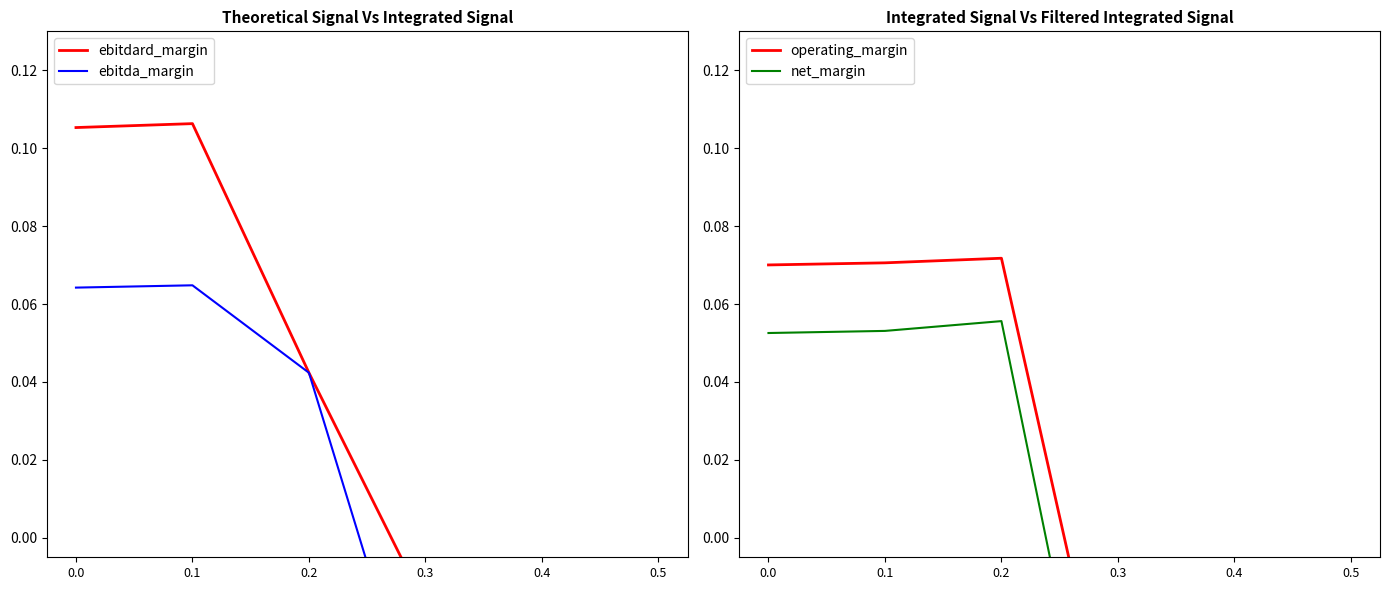

How many interior local valleys does the net_margin series have?

1